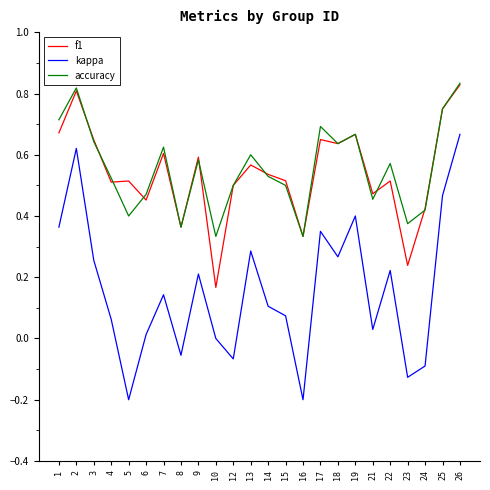

Where does the kappa series first go above 0?

1